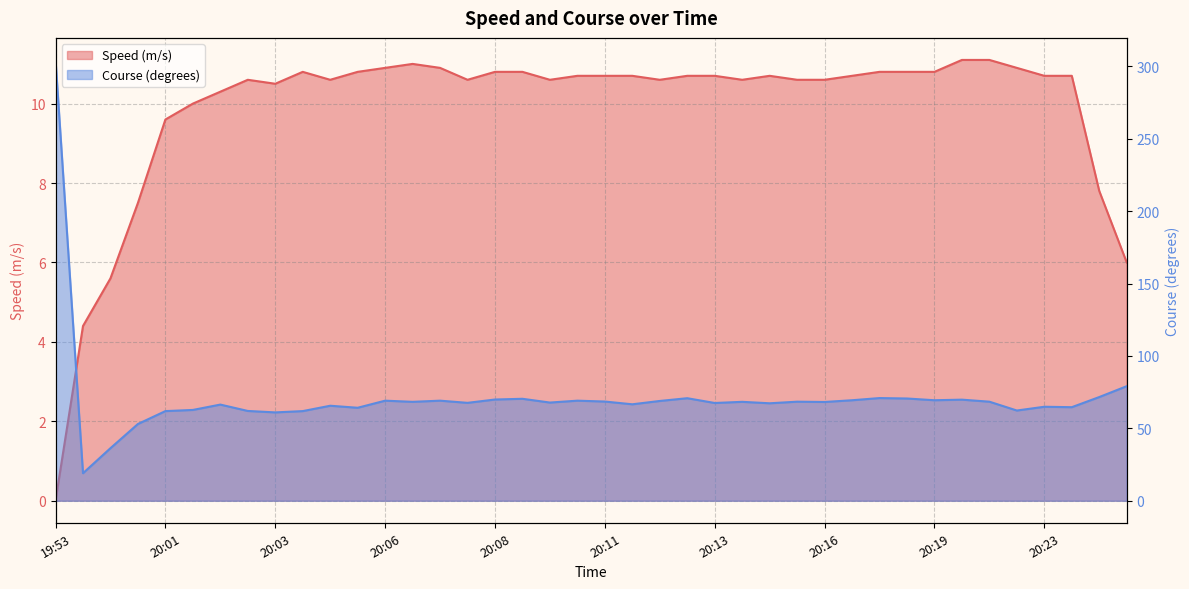

How many lines are shown in the chart?

2